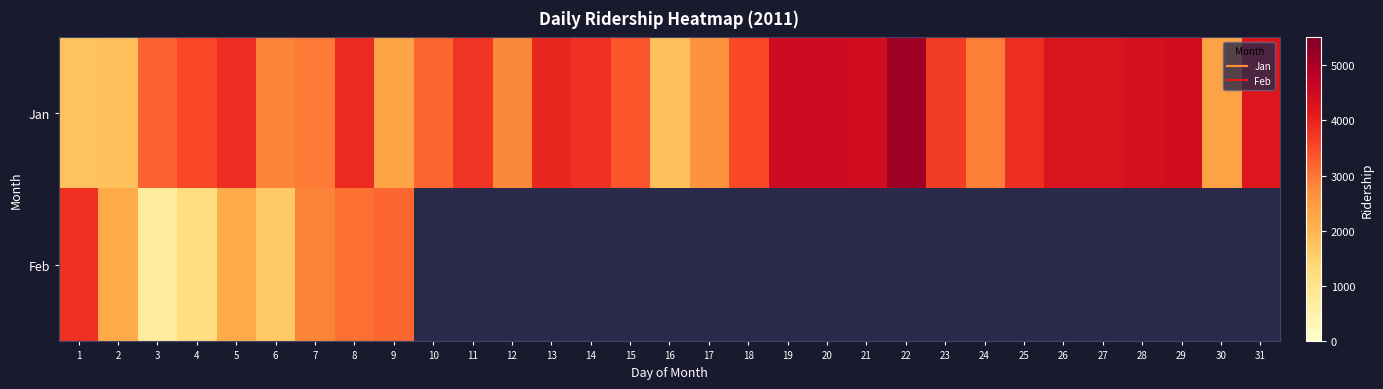

Which has a higher value, 21 or 25?

21